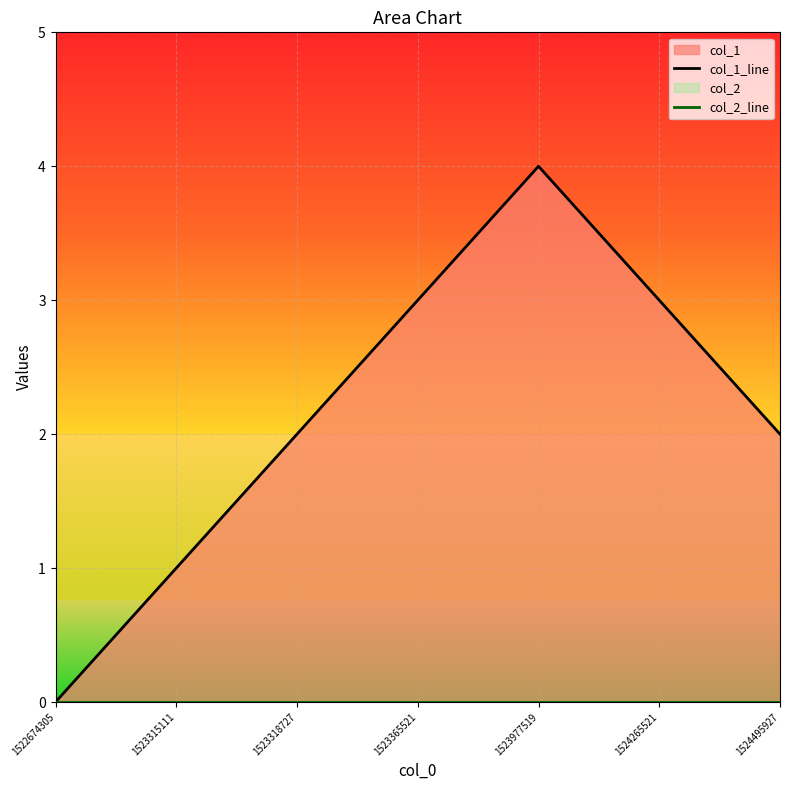

True or false: col_2_line and col_1_line intersect in this chart.

False